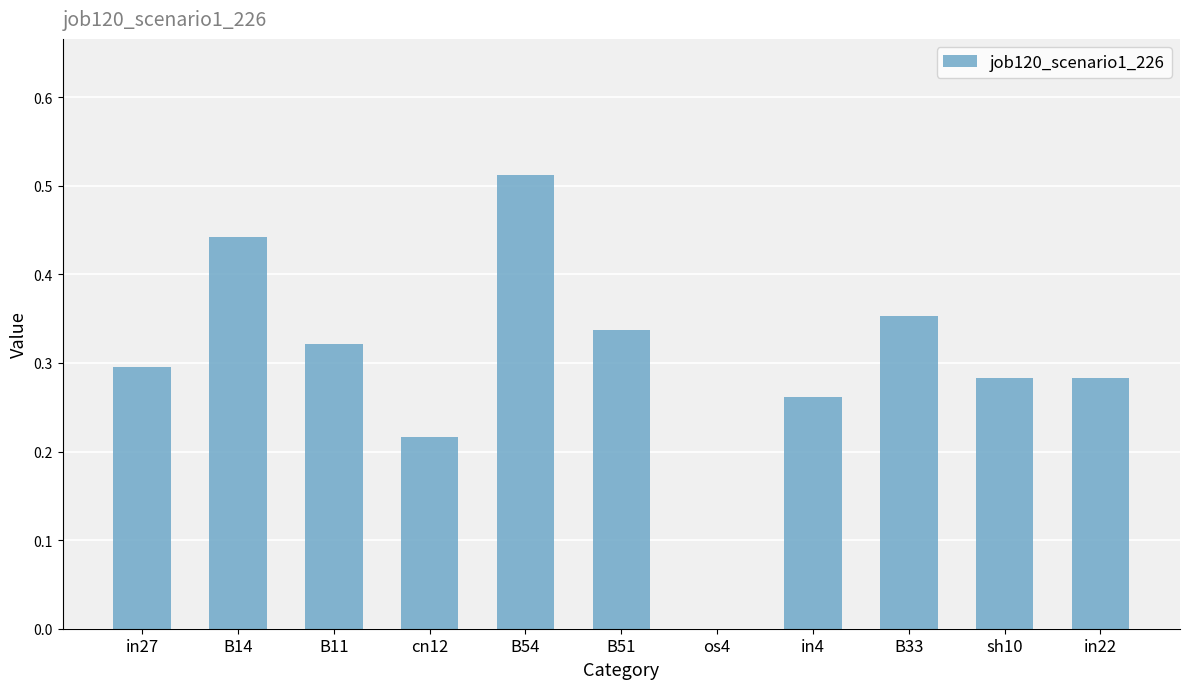

Which has a higher value, B11 or B54?

B54